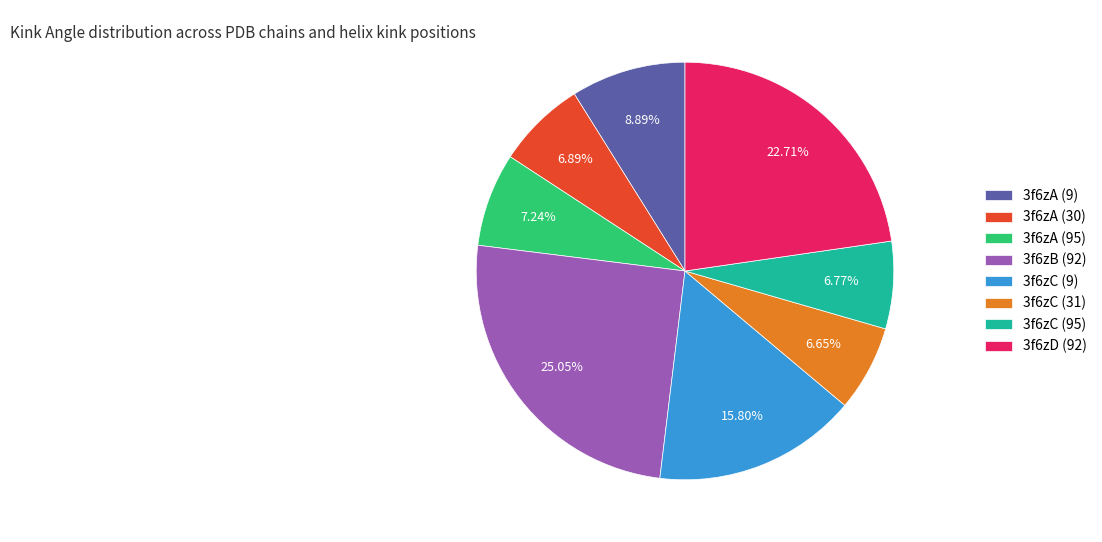

The 3f6zC (31) slice represents 7% of the pie. True or false?

True